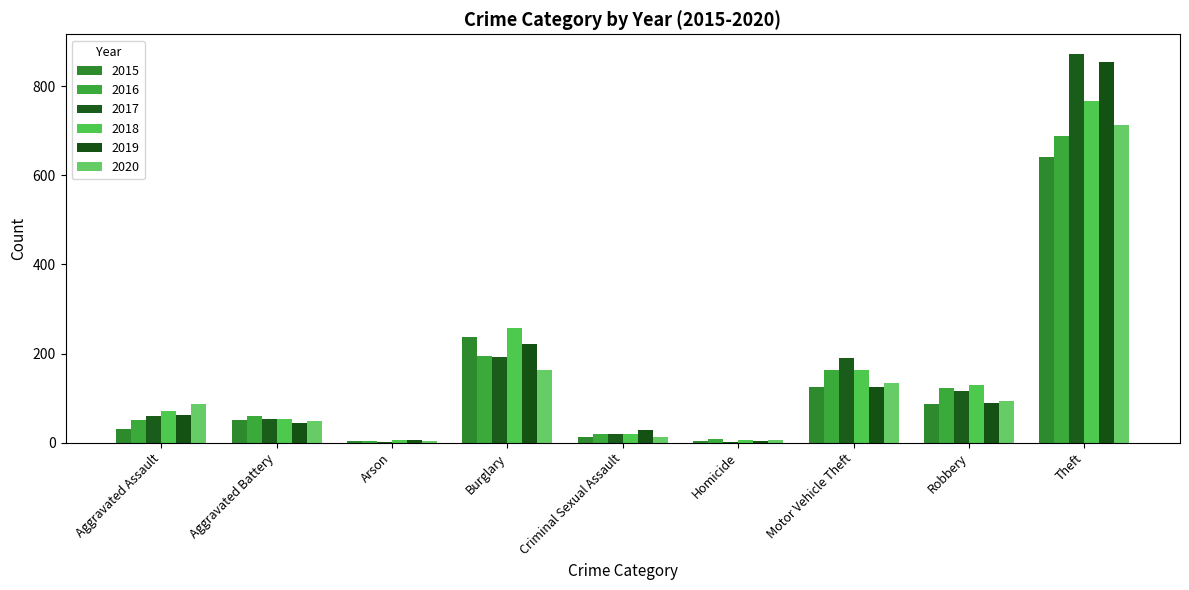

What is the difference between the second highest and minimum values in the 2015 series?

233